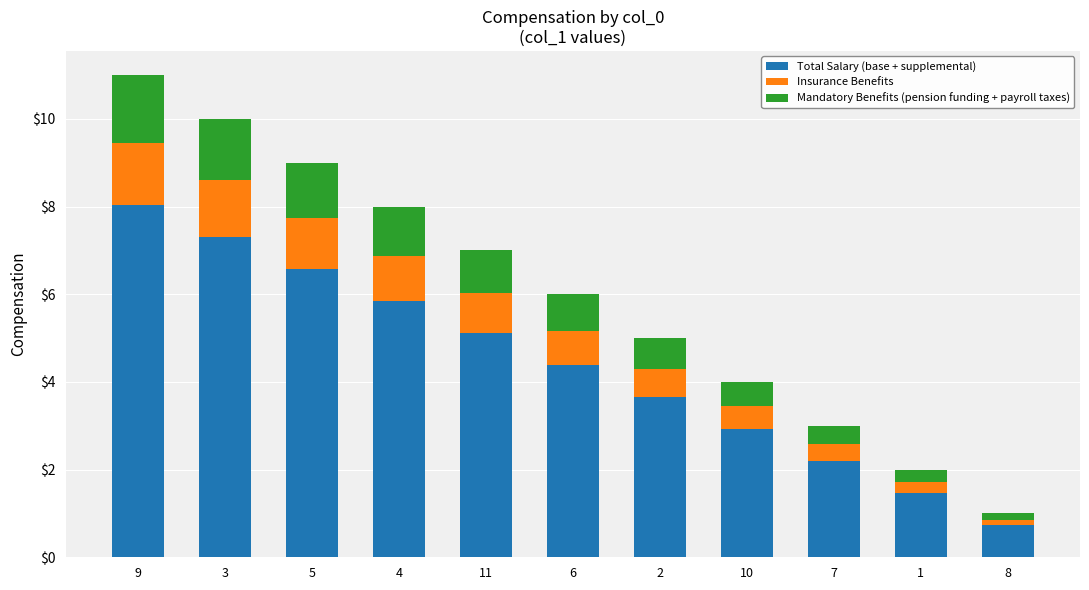

Where does the Total Salary (base + supplemental) series first go above 4?

9